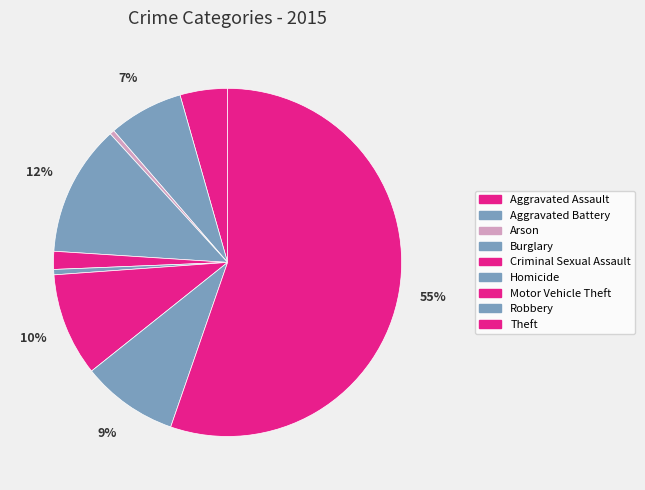

To the nearest percent, what percentage of the pie is Criminal Sexual Assault?

2%